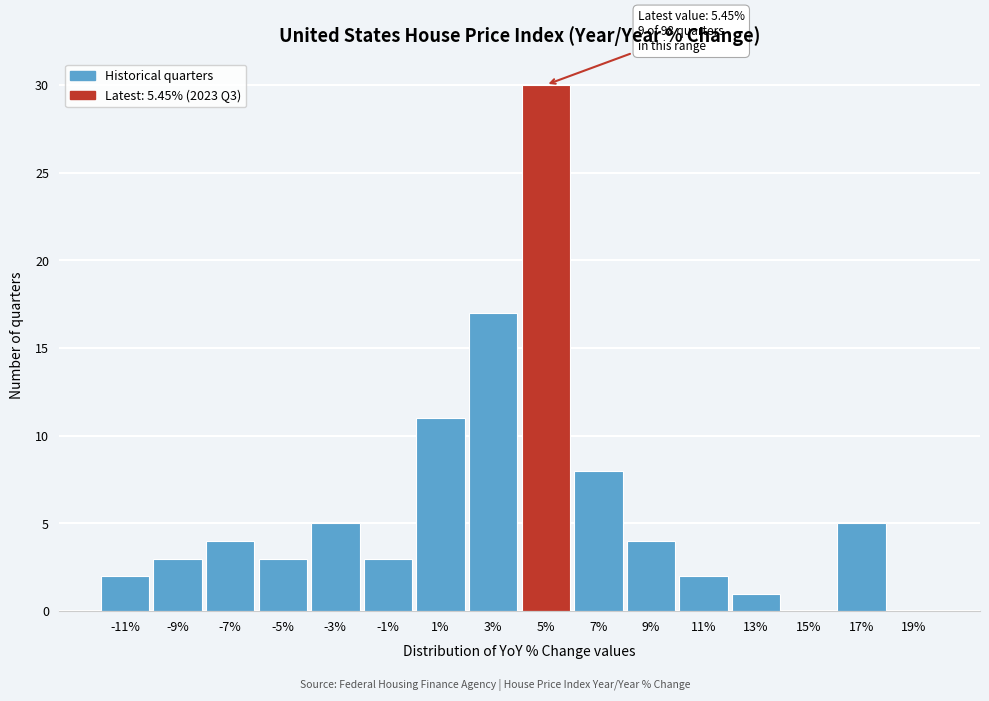

Reading left to right, list all the values displayed in this chart.

-11%=2	-9%=3	-7%=4	-5%=3	-3%=5	-1%=3	1%=11	3%=17	5%=30	7%=8	9%=4	11%=2	13%=1	15%=0	17%=5	19%=0